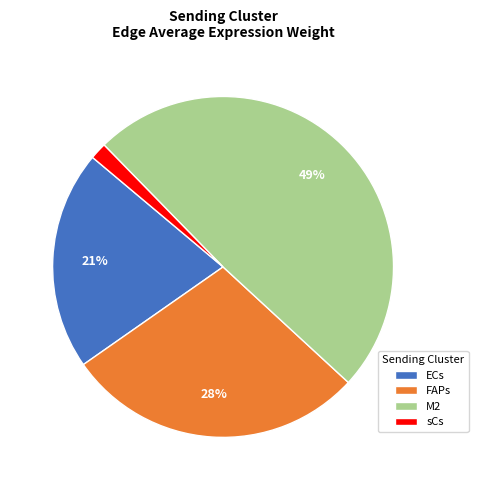

To the nearest percent, what is the difference between the ECs and M2 slice percentages?

28%